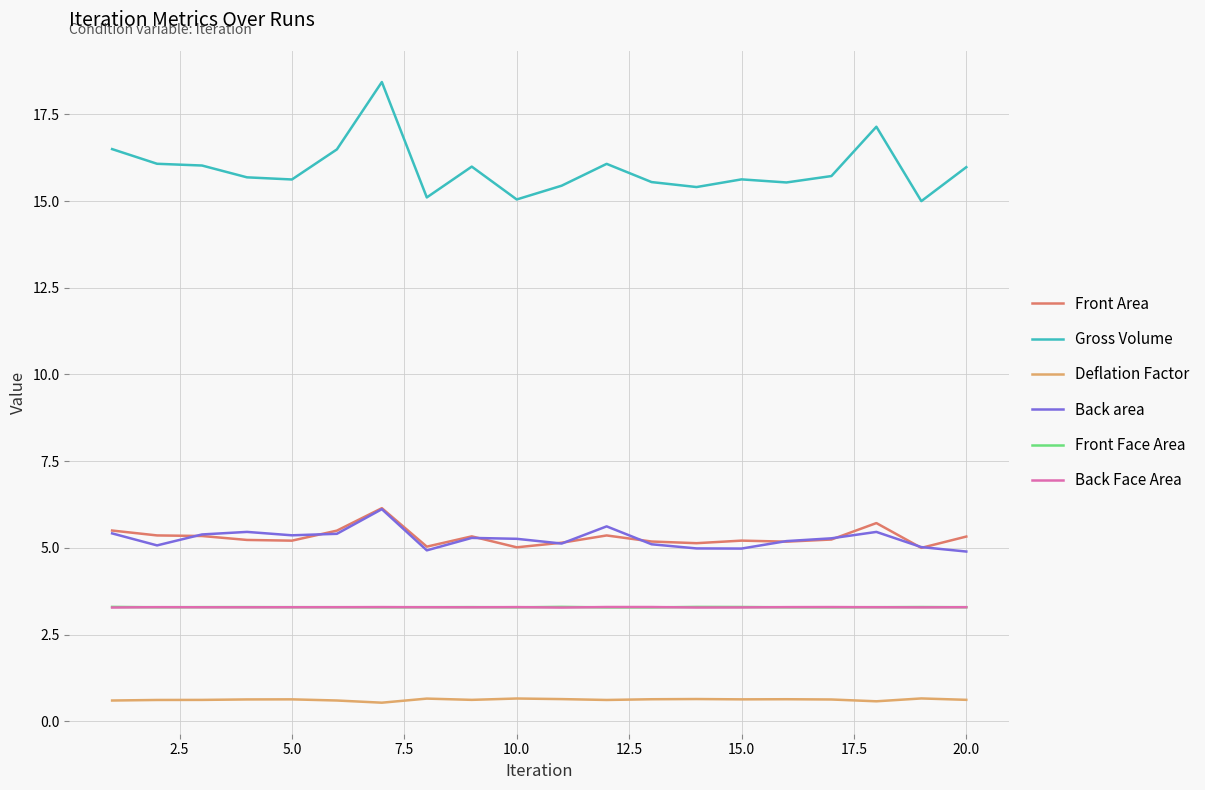

Which series has the largest total across all categories?

Gross Volume